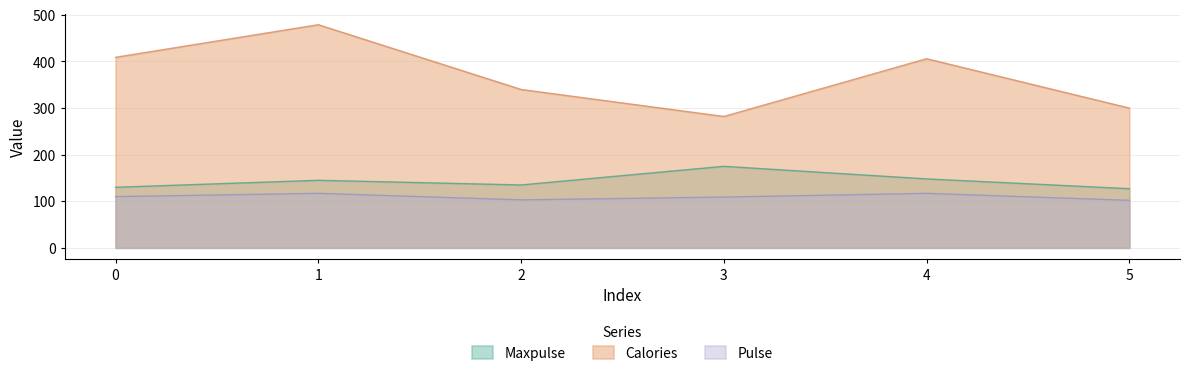

True or false: Calories has more than 0 points higher than both neighbors.

True